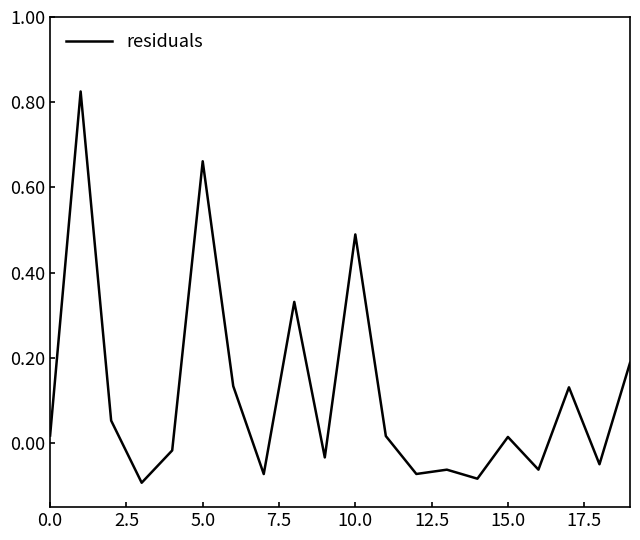

Does the chart display data point markers on the line(s)?

No